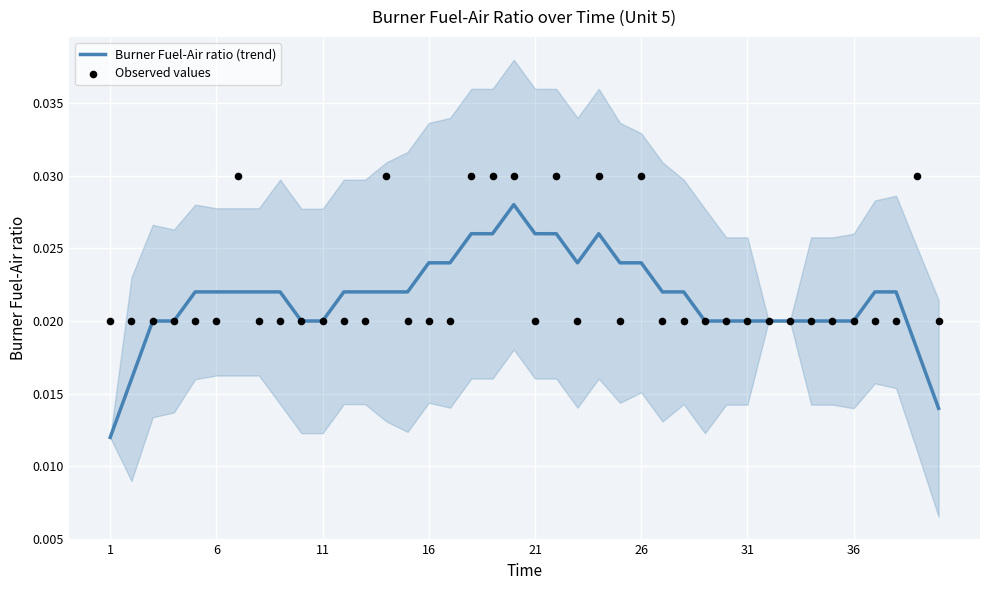

What are all the series names shown in the legend?

Burner Fuel-Air ratio (trend), Observed values